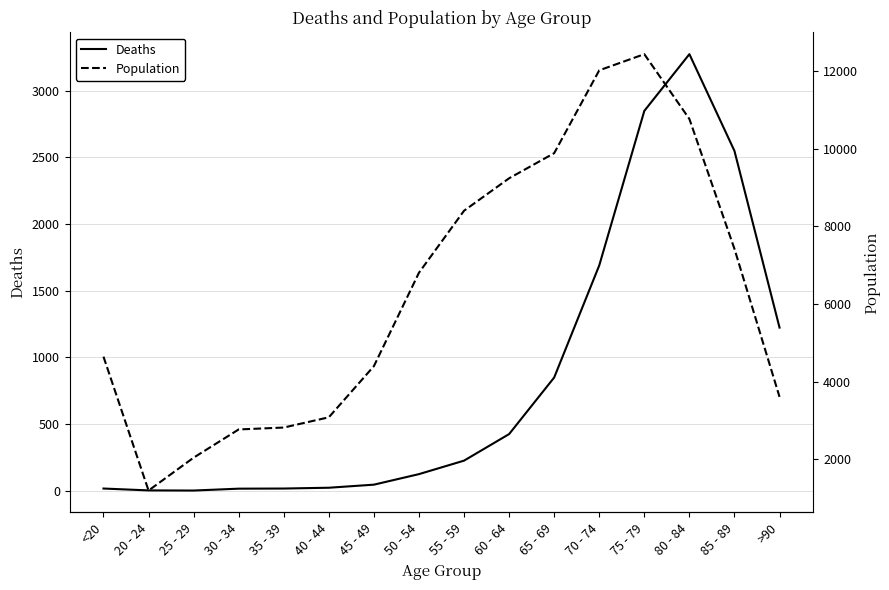

What position from the right is <20?

16